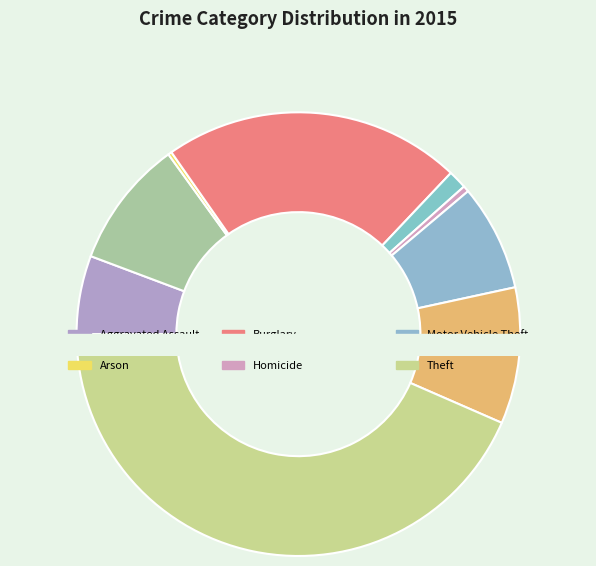

To the nearest percent, what percentage of the pie is Aggravated Assault?

6%